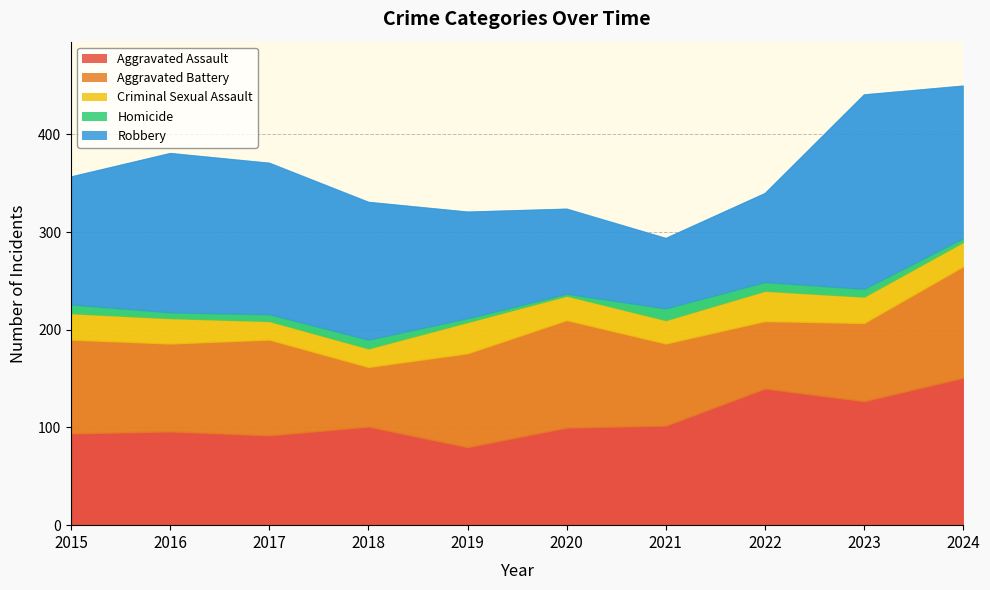

How many series are shown in this chart?

5